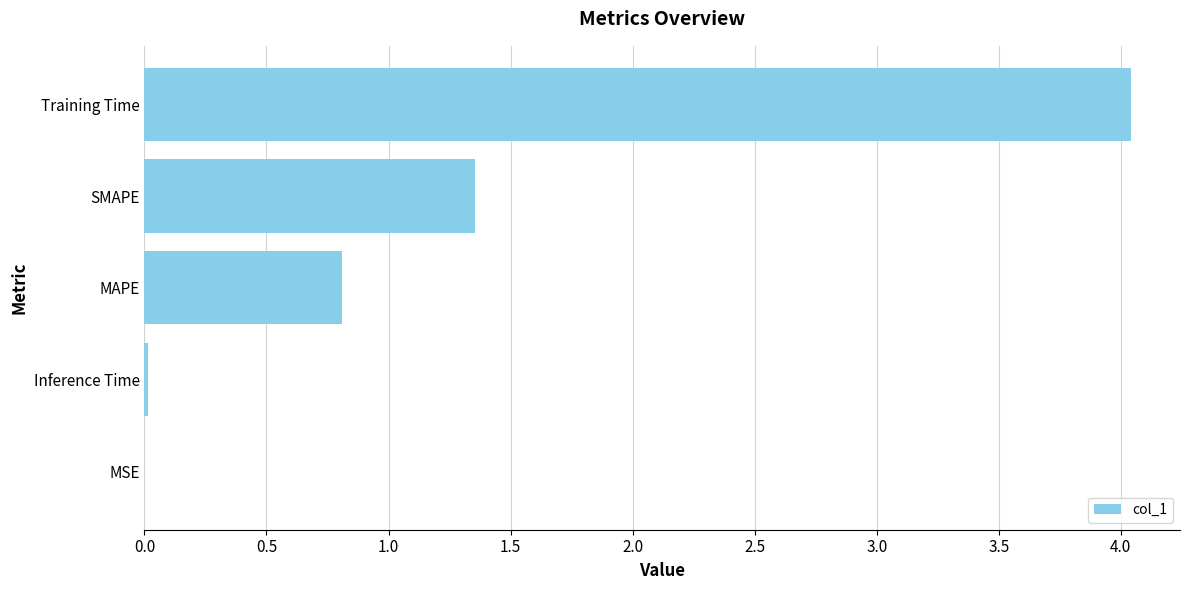

What is the sum of all values?

6.2